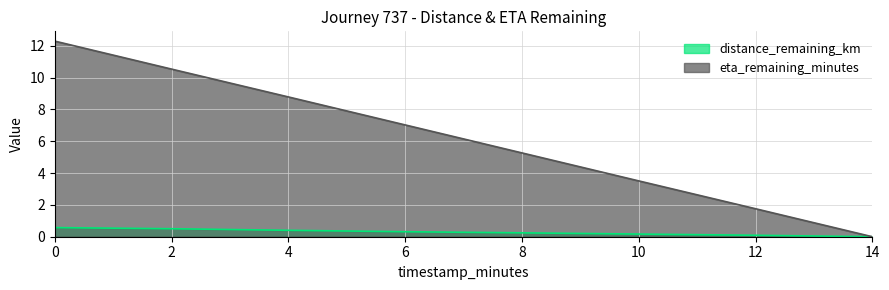

Which series changed the most between 0 and 8?

eta_remaining_minutes